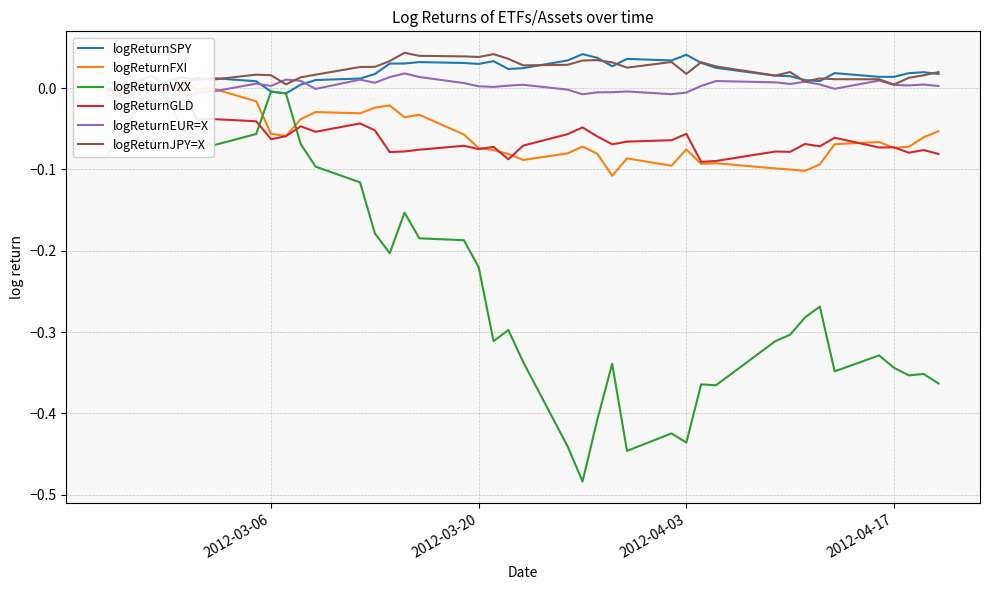

How many distinct data groups are displayed?

6